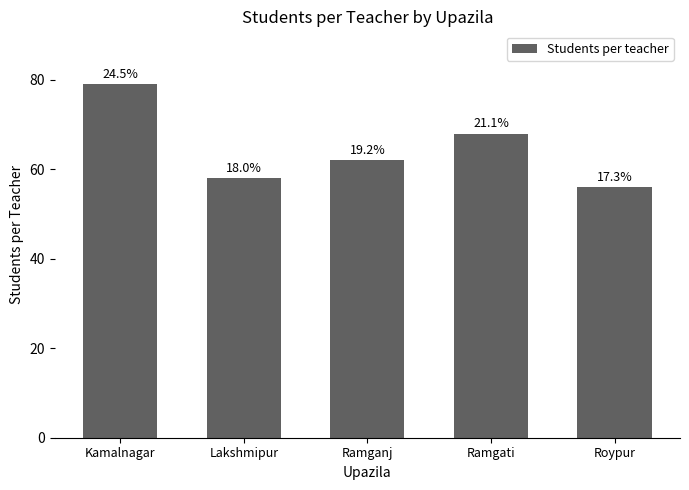

Are the bars horizontal?

No